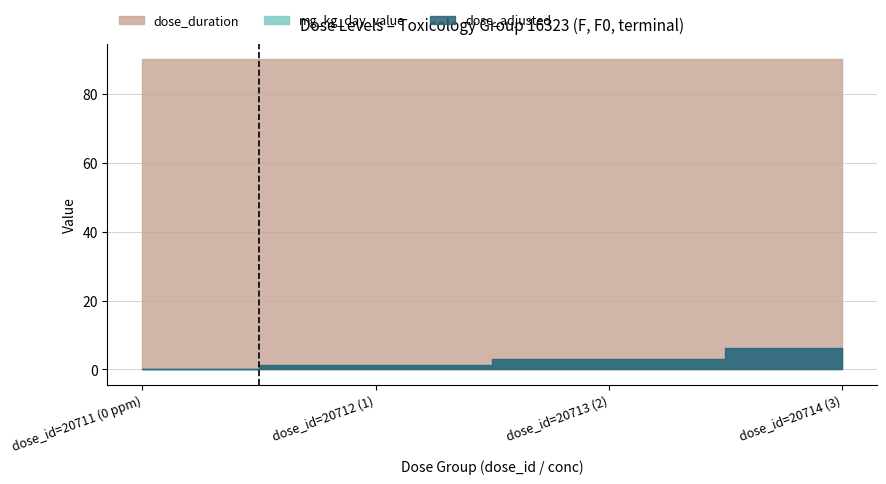

What is the label of the 4th point from the right?

dose_id=20711 (0 ppm)